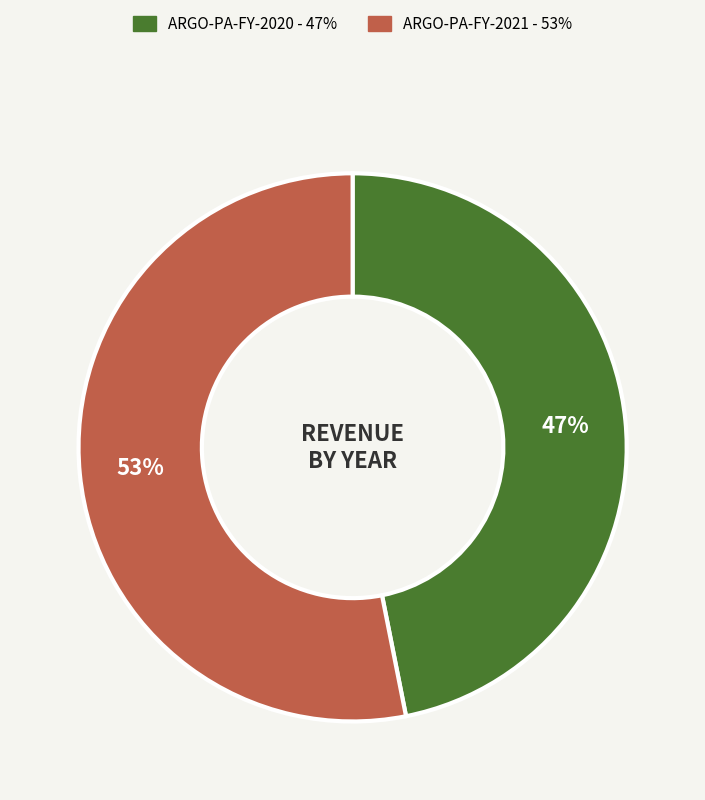

What percentage is the ARGO-PA-FY-2021 slice, to the nearest percent?

53%